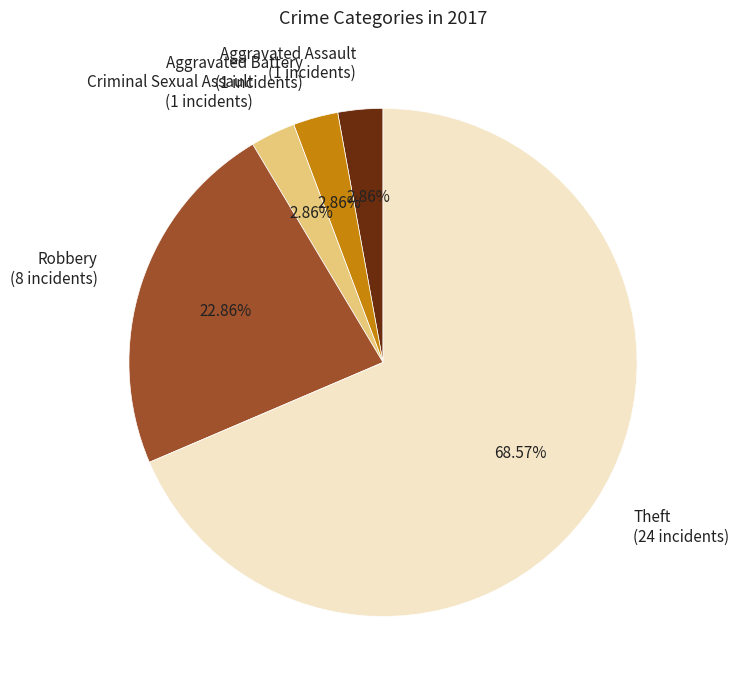

Is Robbery the majority of the pie?

No